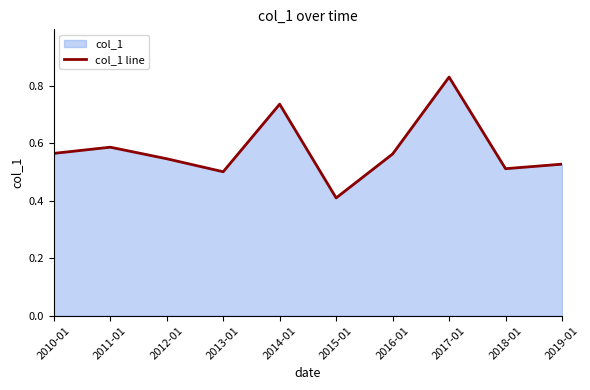

Does the chart have visible grid lines?

No